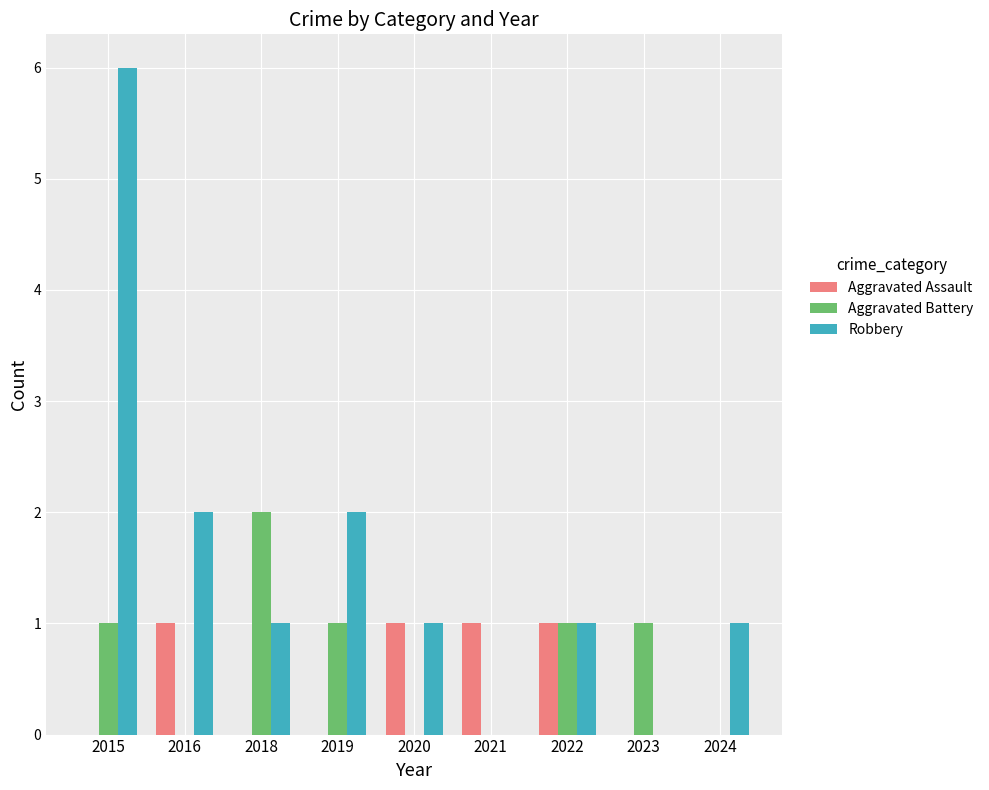

How many data points does each series have?

9